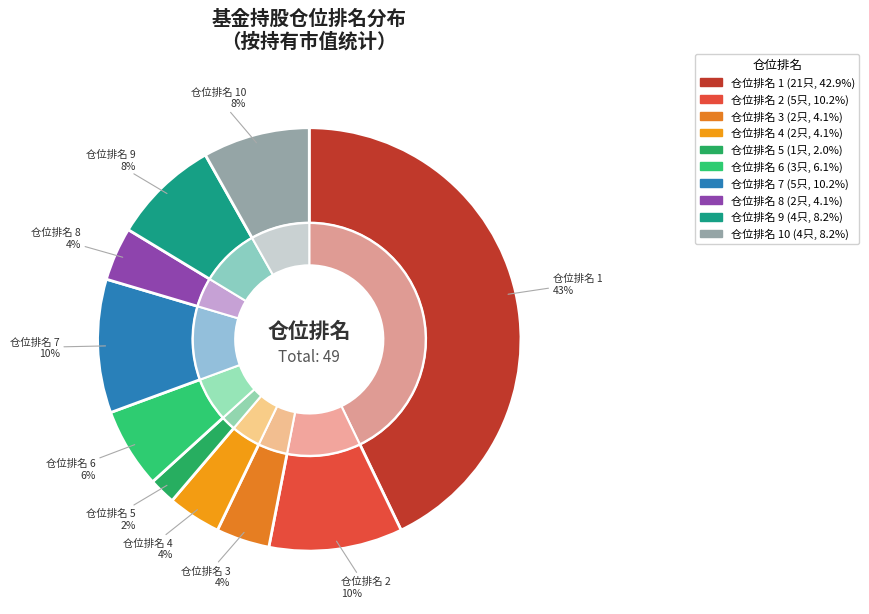

How many slices are in this pie chart?

10